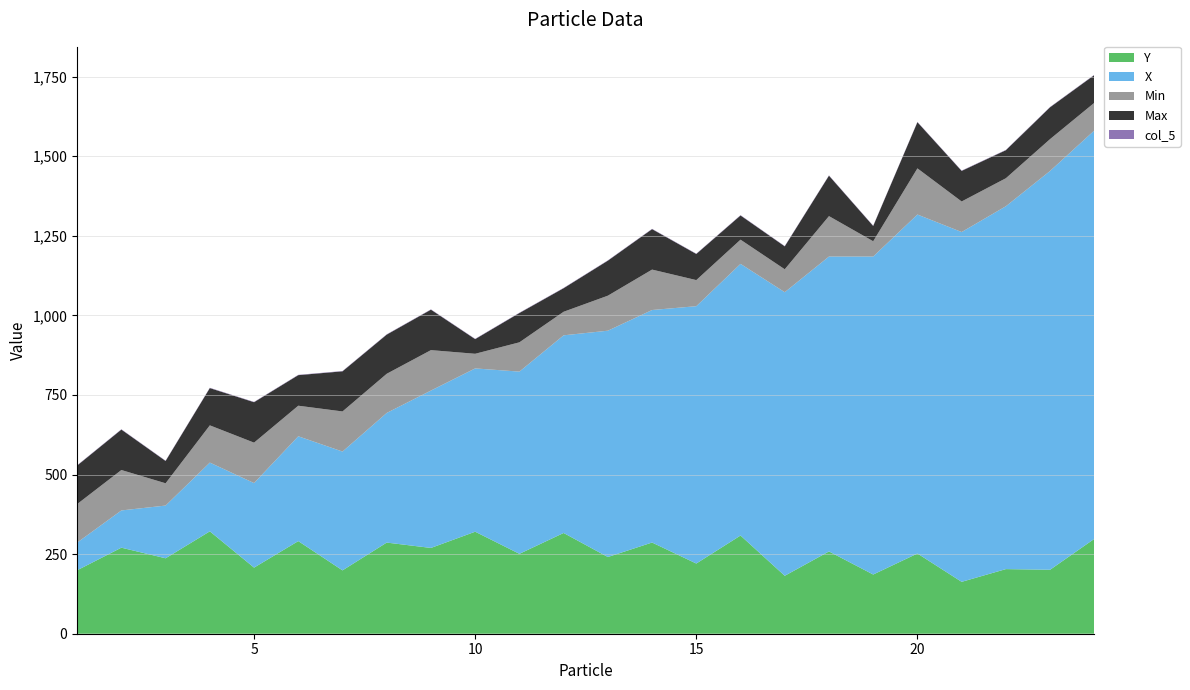

Reading left to right, extract all data points from this chart.

Y: 199.3	270.3	237.0	321.7	207.7	291.0	199.0	286.3	269.5	320.5	251.0	316.5	241.0	286.5	220.5	308.5	182.0	258.5	186.0	252.0	163.0	203.0	201.0	298.0
X: 87.0	117.0	165.7	216.0	265.7	329.3	373.3	407.3	494.5	513.0	572.5	621.0	711.0	730.5	808.5	853.5	891.0	926.5	999.0	1065.0	1099.0	1140.0	1253.0	1283.0
Min: 121.0	127.0	70.0	117.0	127.0	96.0	126.0	123.0	127.0	46.0	92.0	74.0	110.0	127.0	82.0	76.0	72.0	127.0	48.0	145.0	96.0	88.0	100.0	87.0
Max: 121.0	127.0	70.0	117.0	127.0	96.0	126.0	123.0	127.0	46.0	92.0	74.0	110.0	127.0	82.0	76.0	72.0	127.0	48.0	145.0	96.0	88.0	100.0	87.0
col_5: 1.0	1.0	1.0	1.0	1.0	1.0	1.0	1.0	1.0	1.0	1.0	1.0	1.0	1.0	1.0	1.0	1.0	1.0	1.0	1.0	1.0	1.0	1.0	1.0